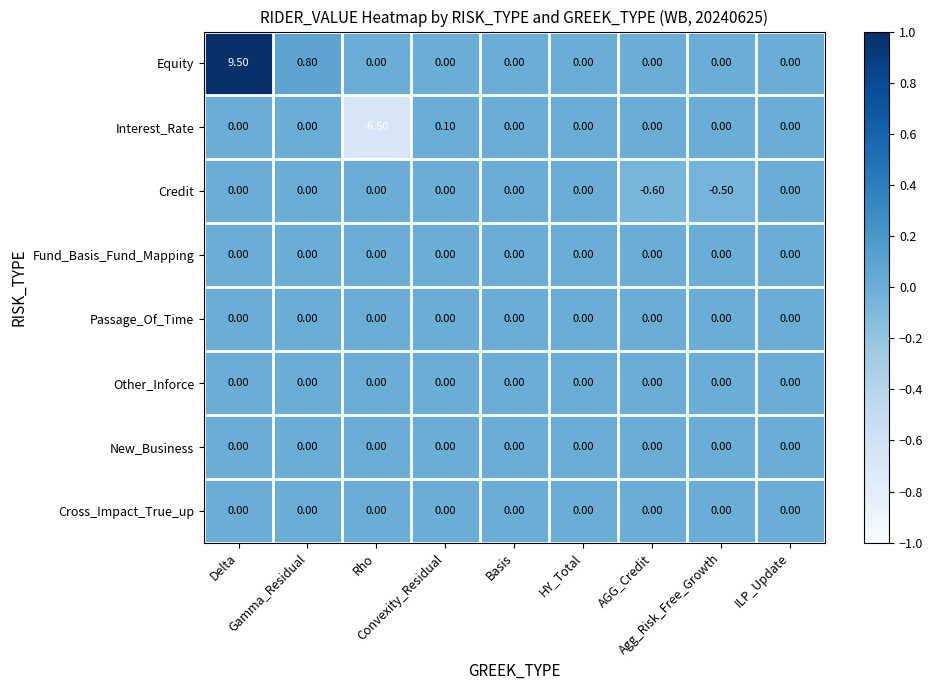

Which series has the largest range (max minus min)?

Equity